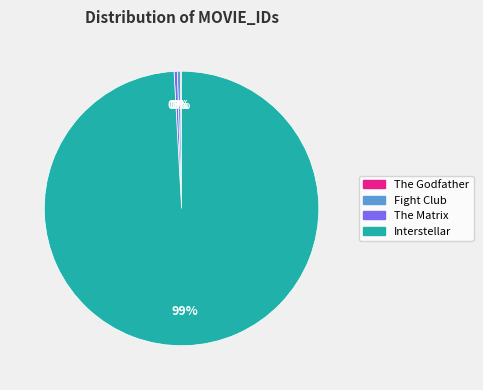

To the nearest percent, what is the average slice percentage?

25%